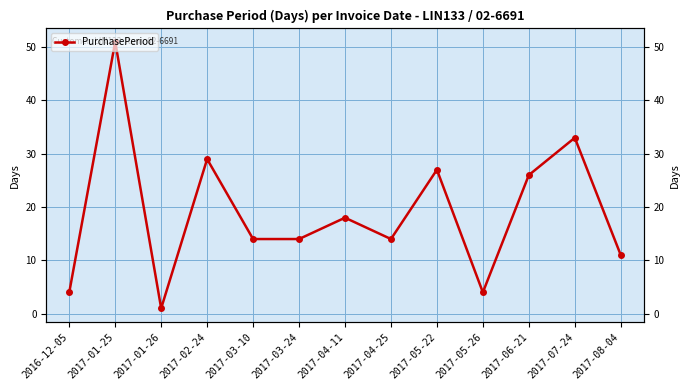

What is the change in value from 2017-04-25 to 2017-08-04?

-3